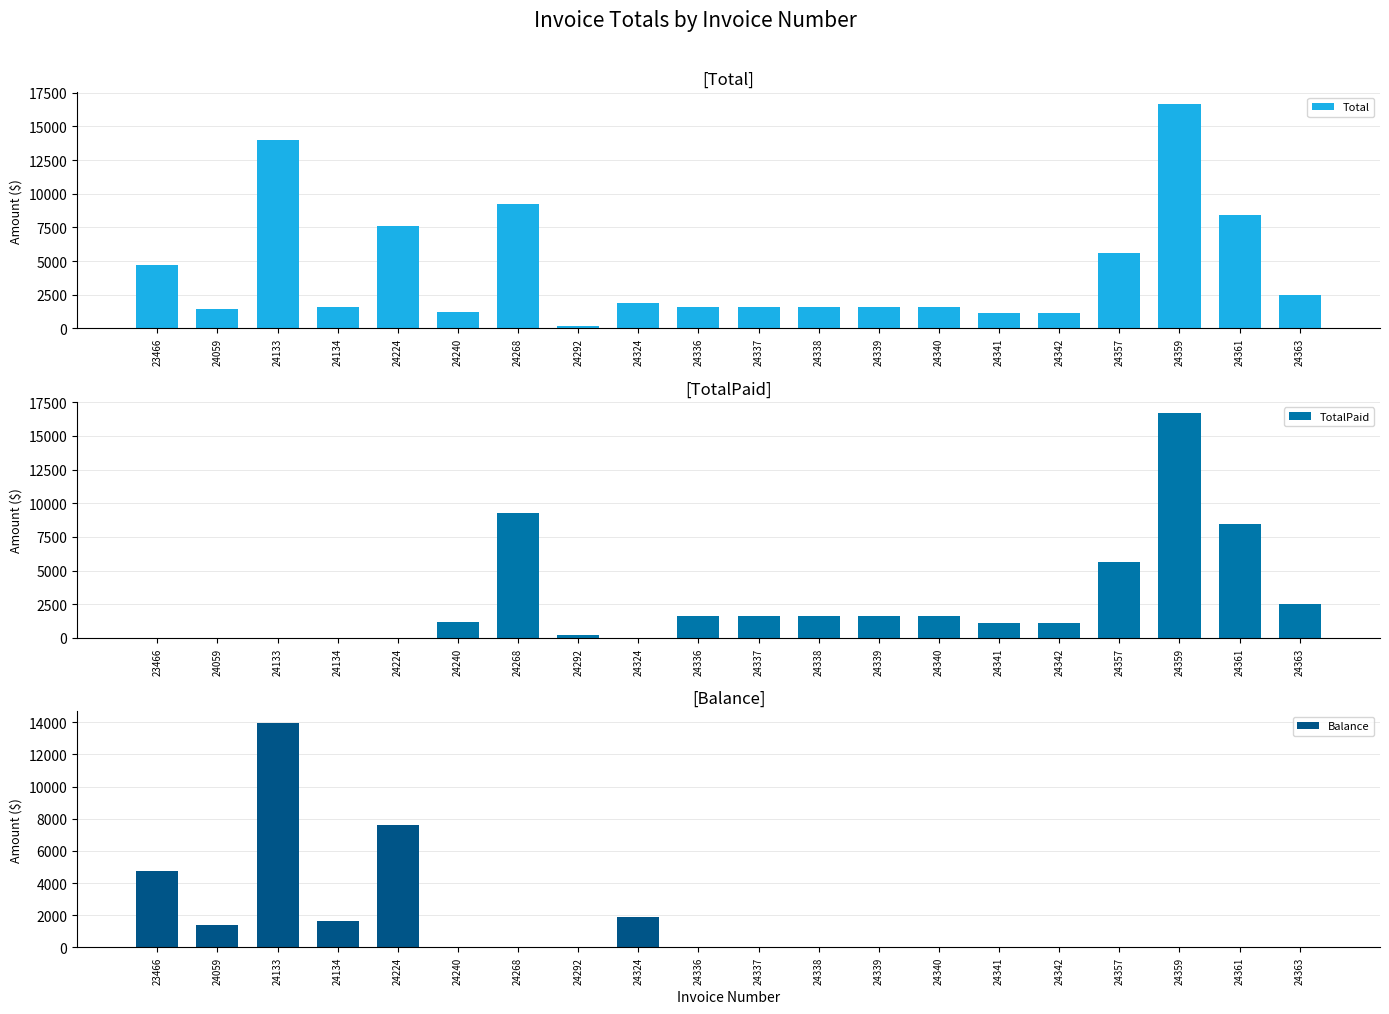

Is the value of Balance at 23466 greater than the value of TotalPaid at 24133?

Yes